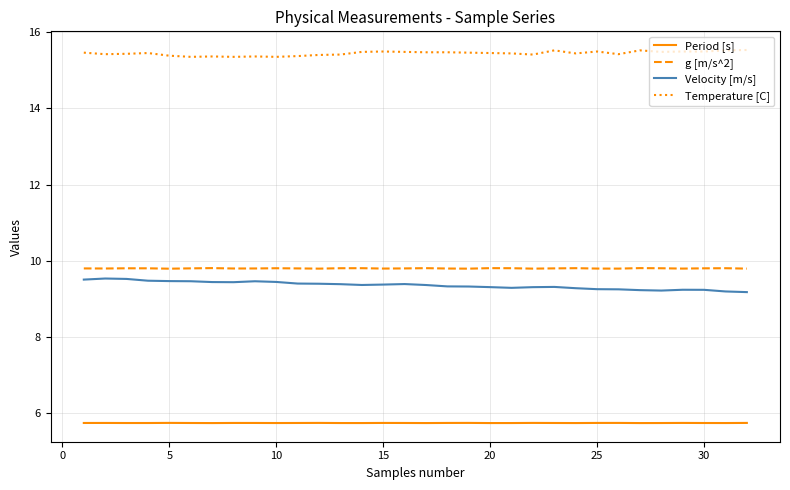

What is the maximum value shown in the chart?

15.5